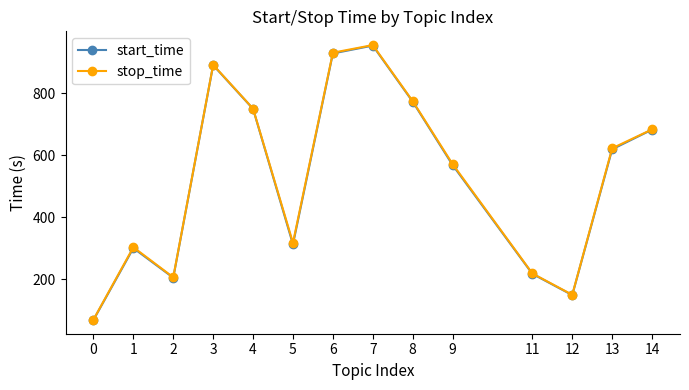

True or false: stop_time and start_time cross at least once.

False